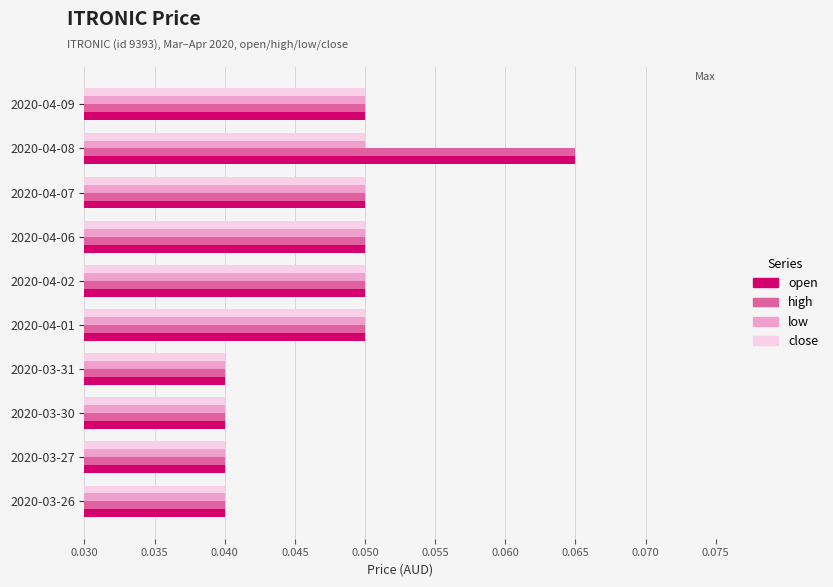

At which category is the sum across all series the highest?

2020-04-08